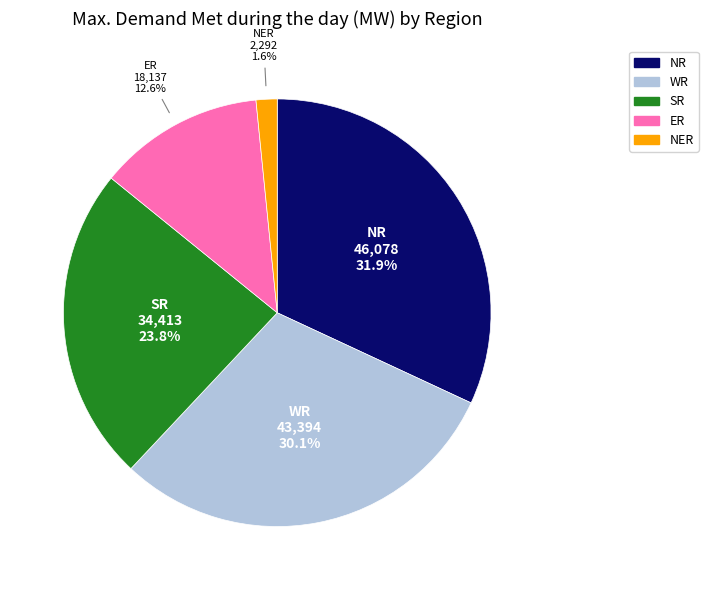

Is there any slice that represents more than half of the pie?

No